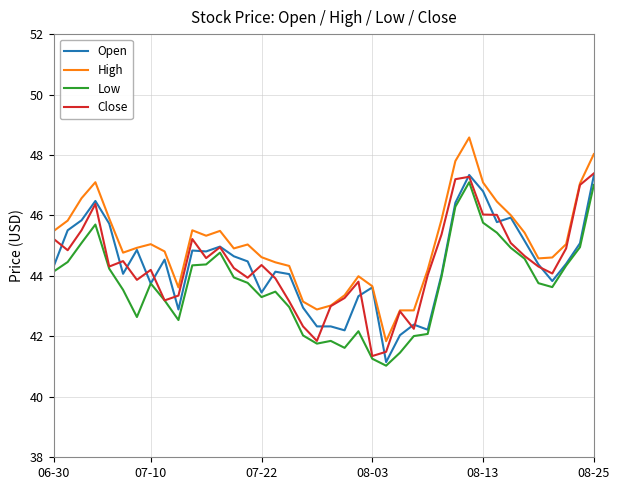

What is the smallest value displayed?

41.0